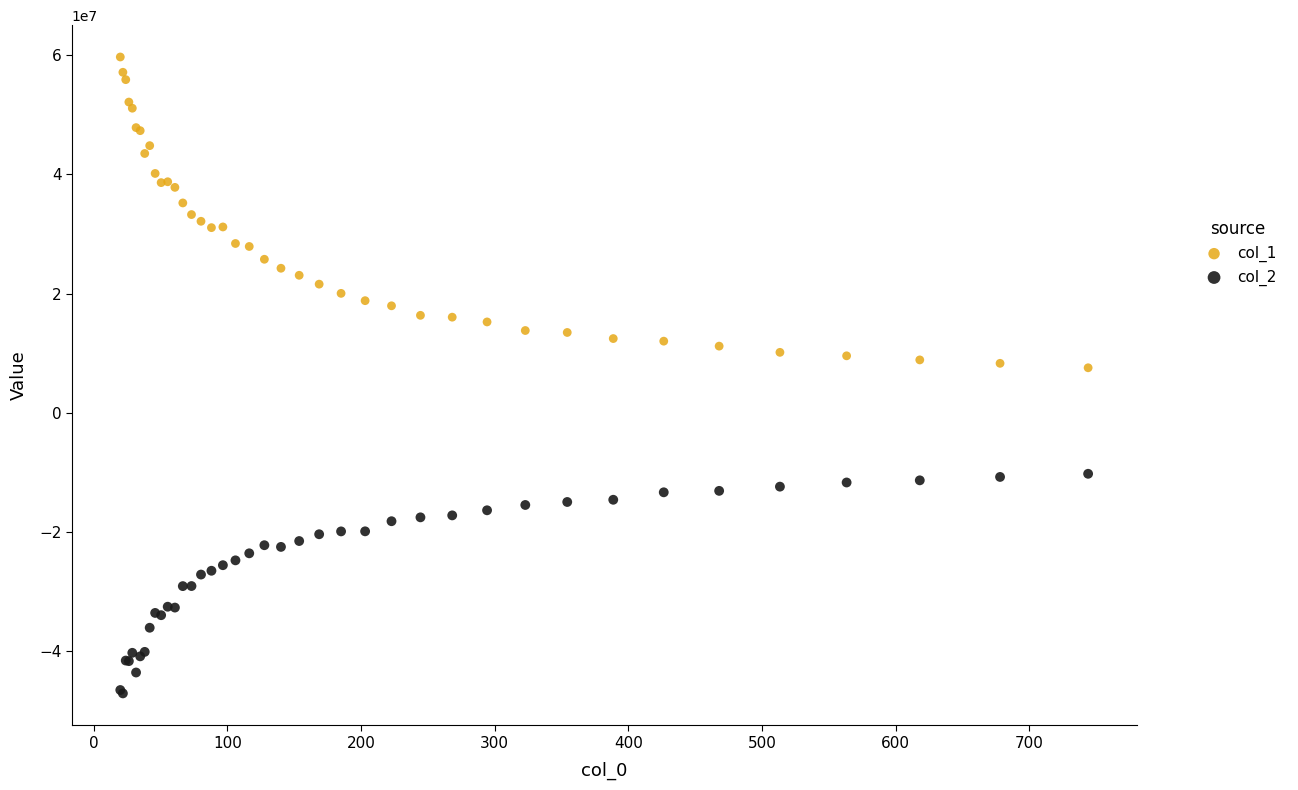

Which series contains the lowest Y value?

col_2